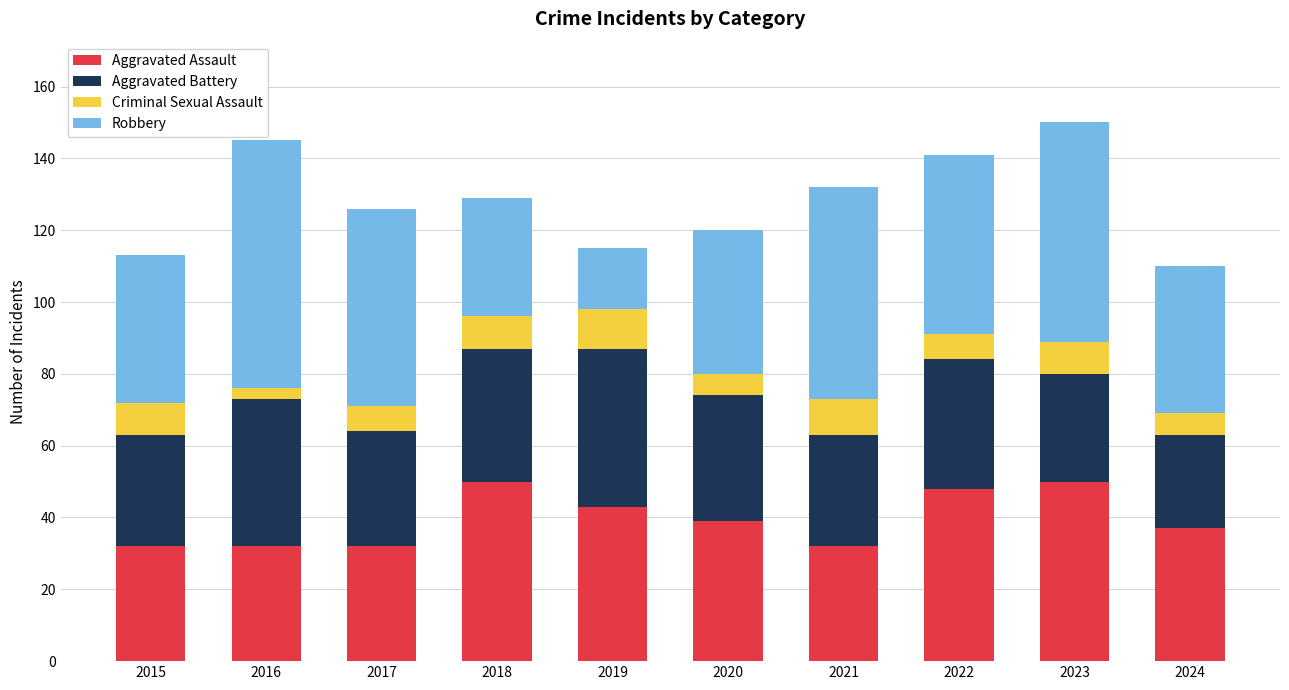

Are the bars grouped side by side (vs. stacked)?

No